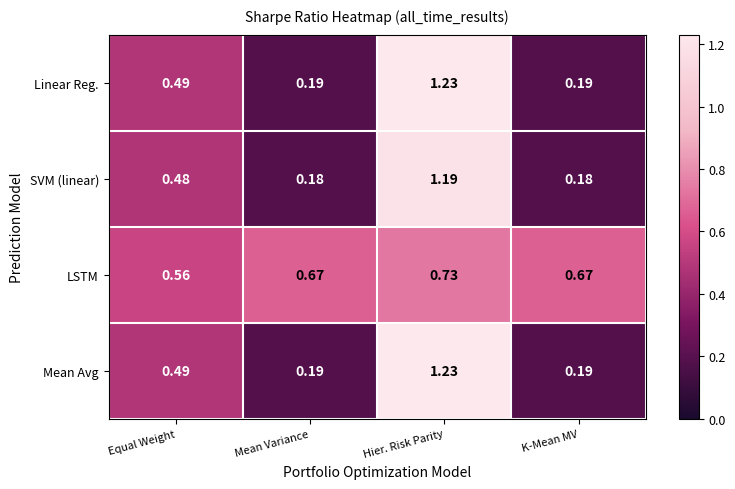

Which label corresponds to the largest value in the chart?

Hier. Risk Parity